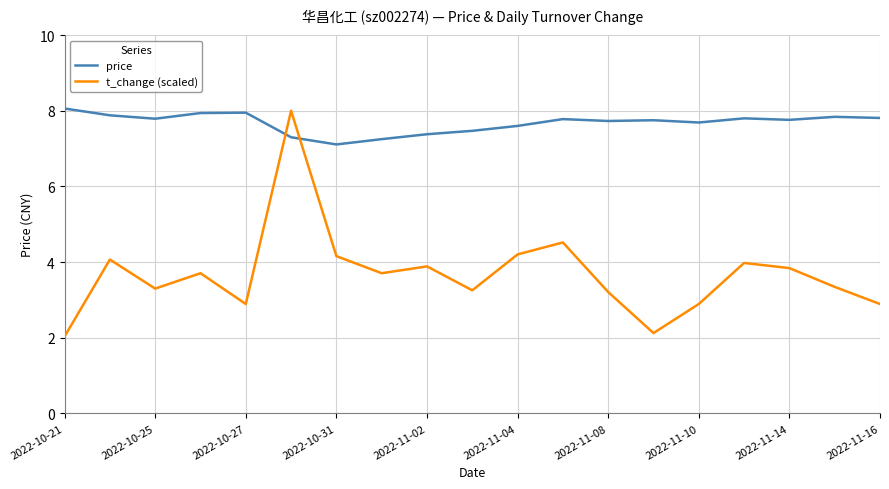

Which series has the largest total across all categories?

price